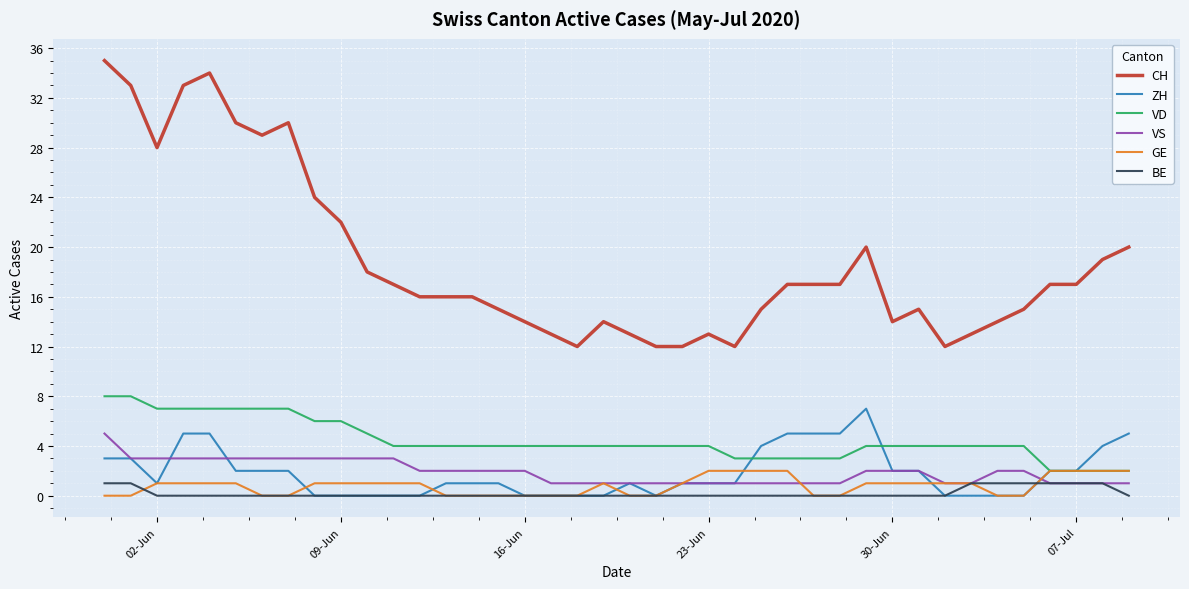

What is the maximum value for CH?

35